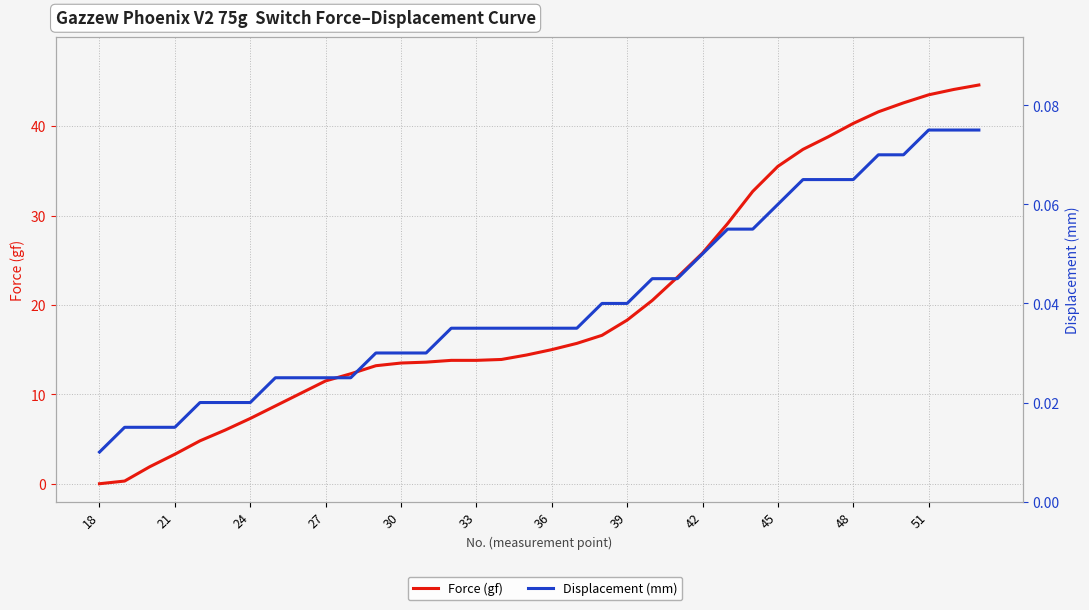

How many intersections are there between Displacement (mm) and Force (gf)?

1